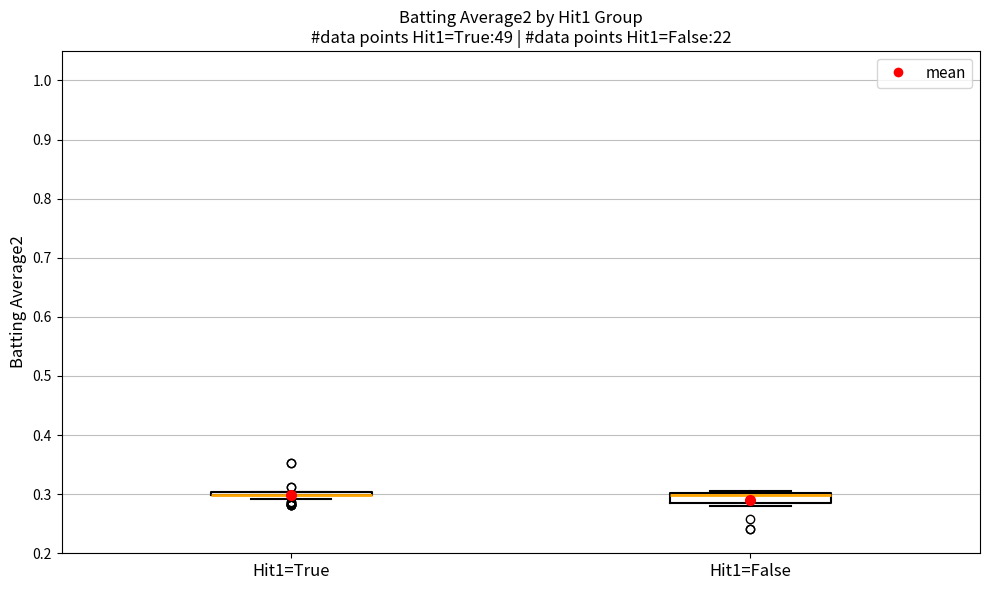

Reading left to right, read every box against the y-axis: the position of its median line, the range the box covers, and the ends of its whiskers. The values are not printed on the chart, so give them approximately, as read against the axis.

Hit1=True: box collapsed to a line at 0.30, whiskers 0.29 to 0.30
Hit1=False: median 0.30 (just below the box's upper edge), box 0.28 to 0.30, whiskers 0.28 (just below the box's lower edge) to 0.31